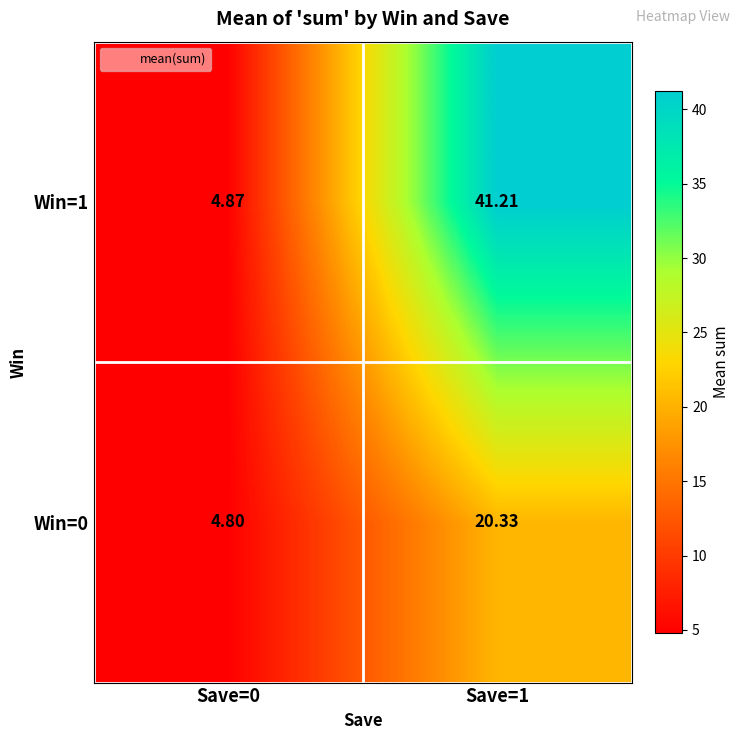

Is the value of Win=0 at Save=1 greater than the value of Win=1 at Save=0?

Yes